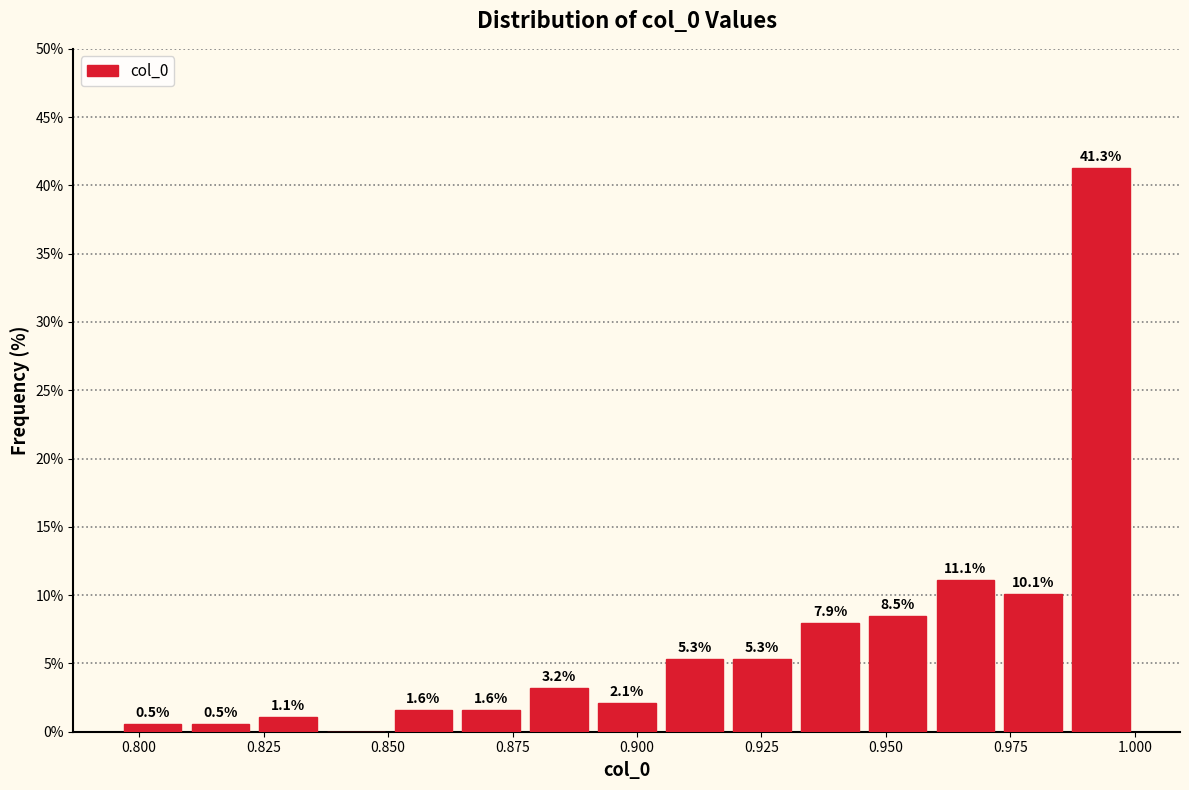

Around what value on the x-axis is the tallest bar? Give the approximate position of its centre, as read against the axis.

0.995